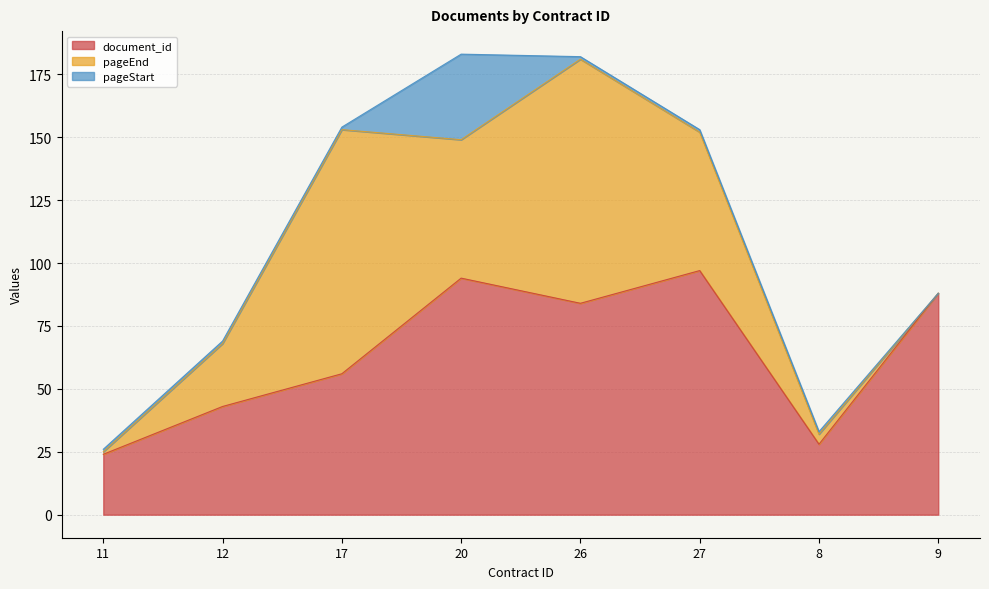

What is the difference between the pageStart values at 20 and 17?

33